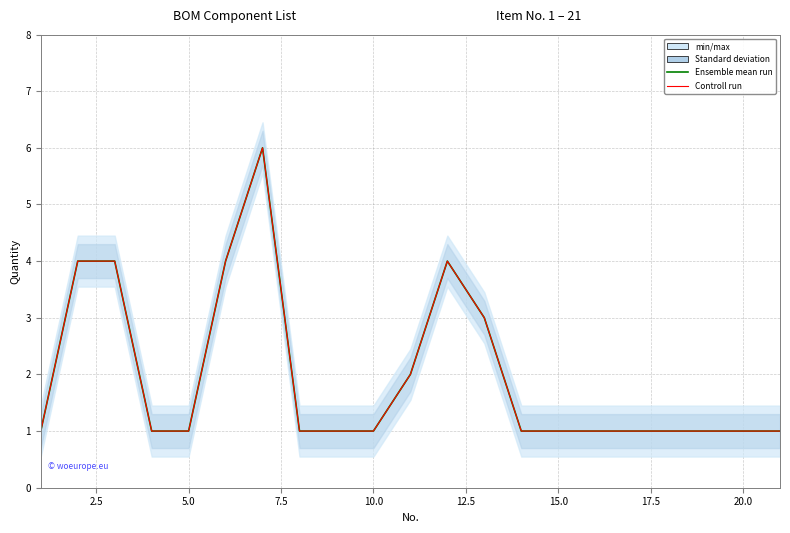

What is the sum of all Controll run values?

41